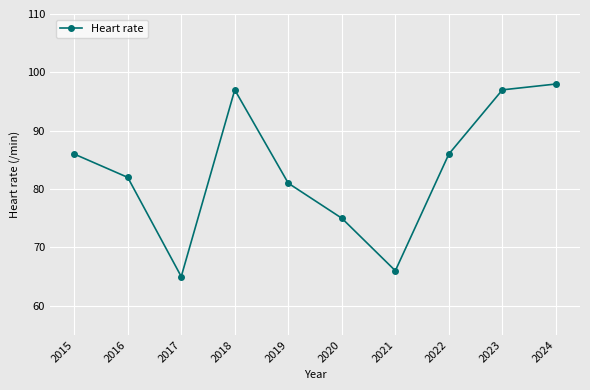

Which category has the highest value across all series?

2024